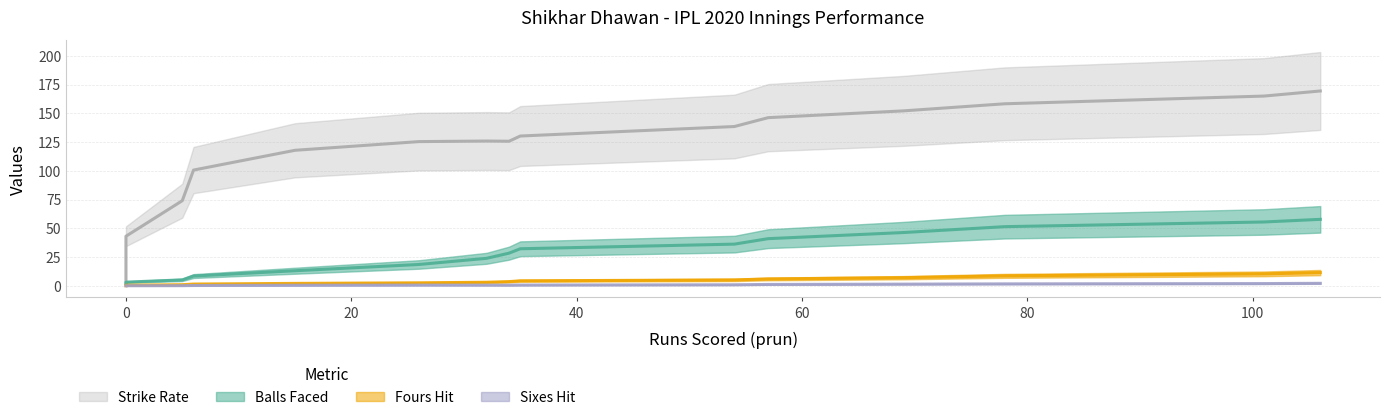

Between 54 and 78, which series saw the biggest shift?

pstrikerate